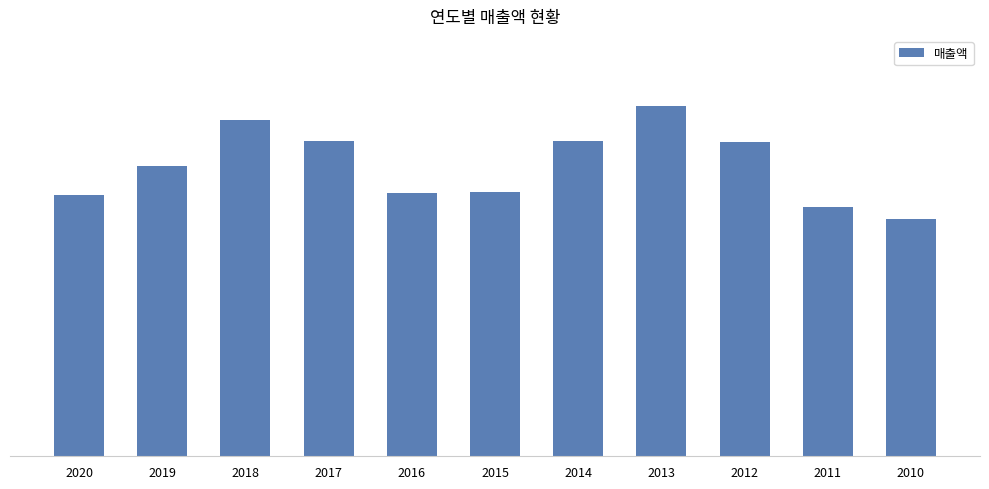

Are the bars horizontal?

No